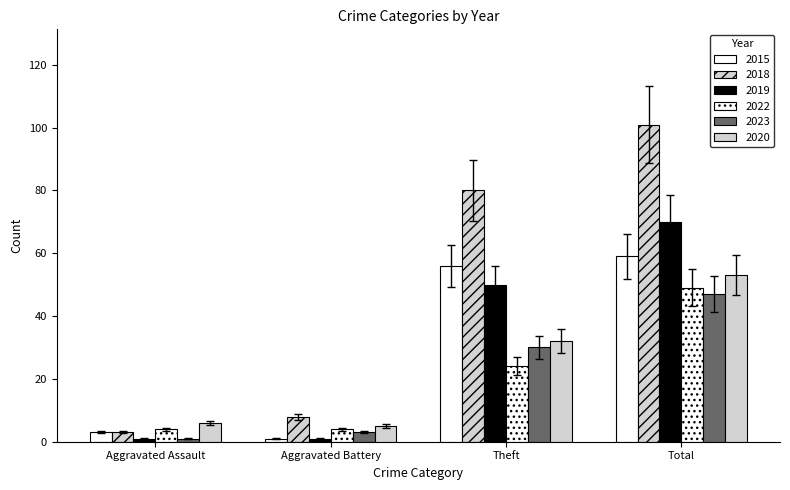

Count the number of data series in this chart.

6